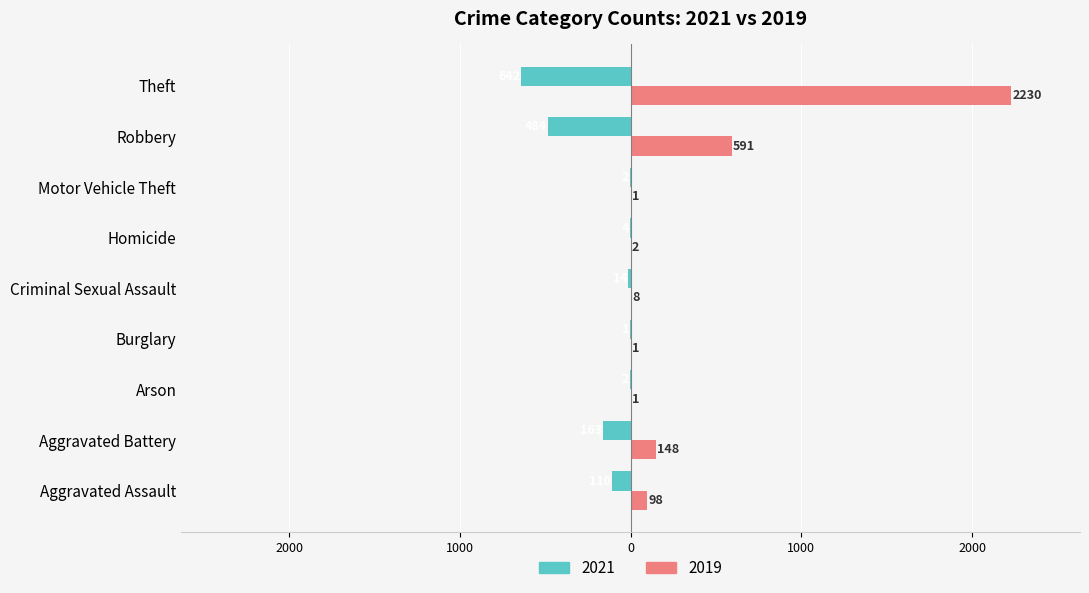

Reading left to right, transcribe all the data shown in this chart.

2021: Aggravated Assault=-110	Aggravated Battery=-163	Arson=-2	Burglary=-1	Criminal Sexual Assault=-14	Homicide=-4	Motor Vehicle Theft=-2	Robbery=-484	Theft=-642
2019: Aggravated Assault=98	Aggravated Battery=148	Arson=1	Burglary=1	Criminal Sexual Assault=8	Homicide=2	Motor Vehicle Theft=1	Robbery=591	Theft=2230